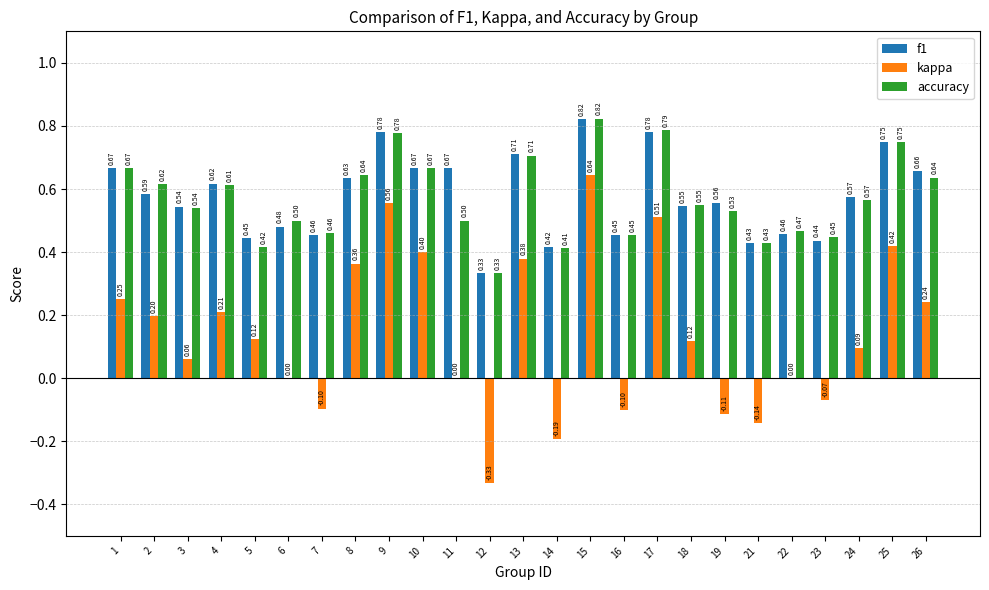

Is it true that kappa equals -0.6 at 22?

False